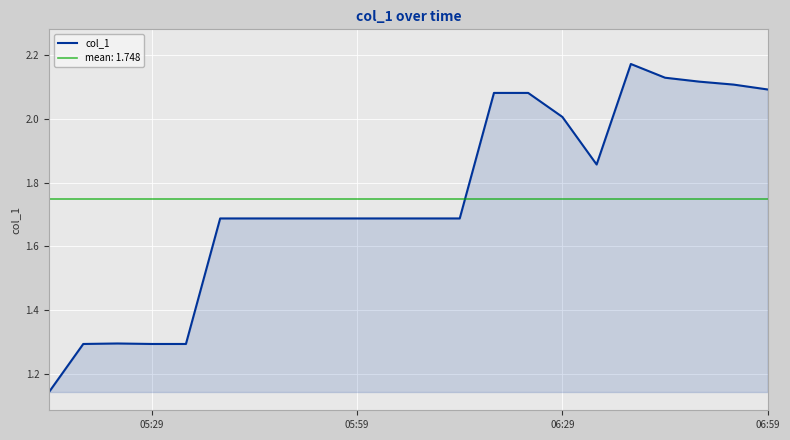

What is the sum of all values?

38.5